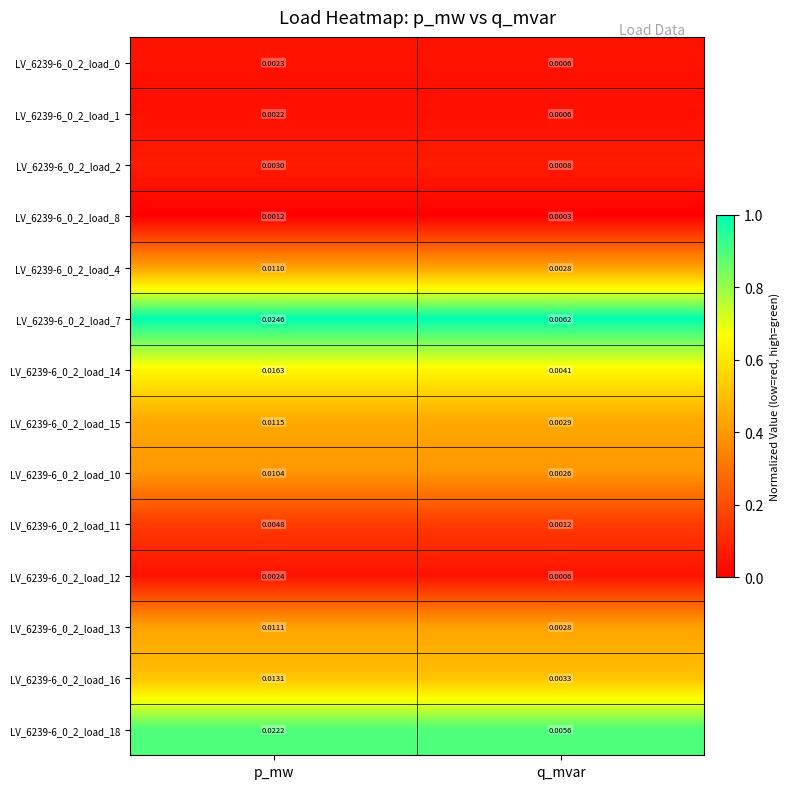

List the labels in order of LV_6239-6_0_2_load_18 value, largest first.

p_mw, q_mvar